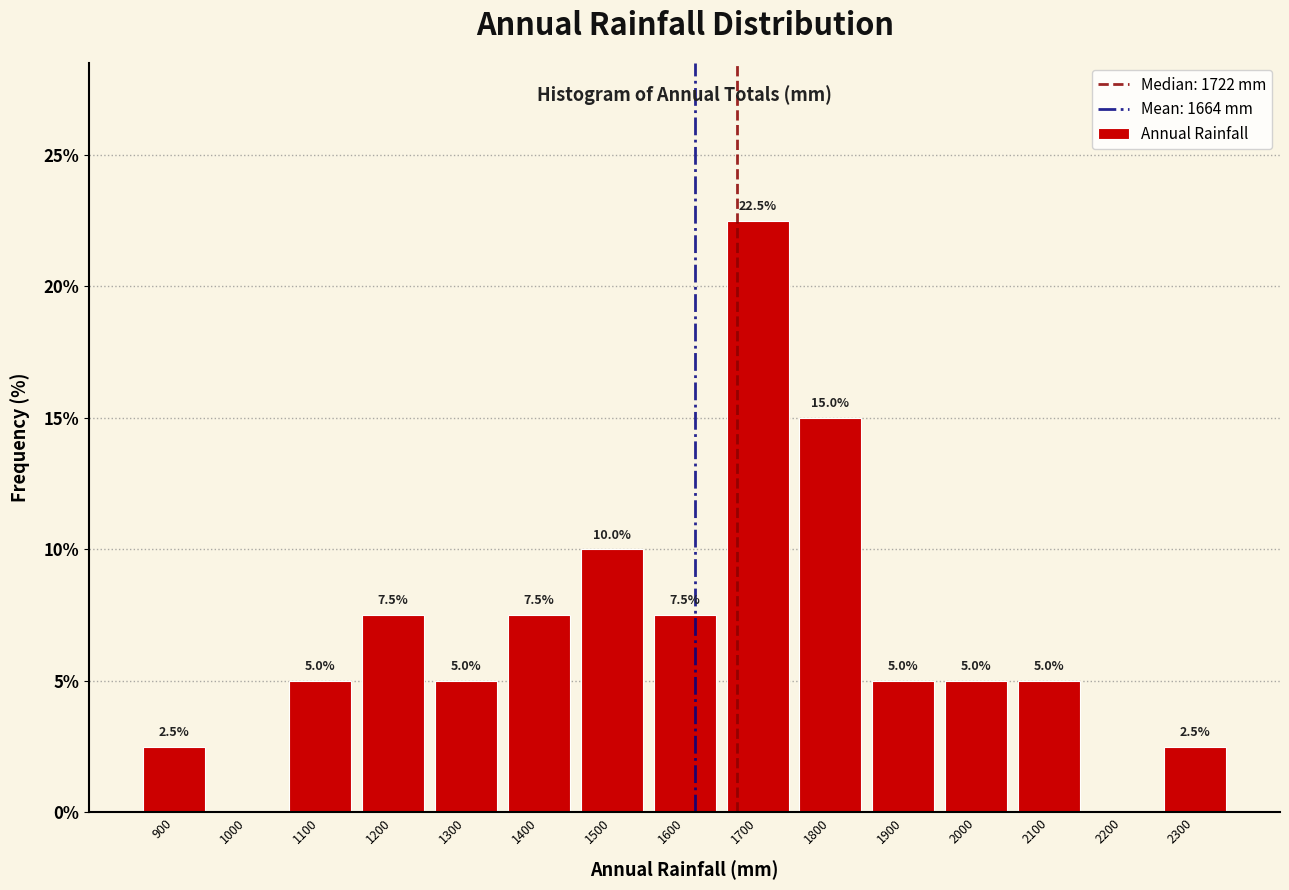

Reading left to right, extract all data points from this chart.

900=2.5	1000=0.0	1100=5.0	1200=7.5	1300=5.0	1400=7.5	1500=10.0	1600=7.5	1700=22.5	1800=15.0	1900=5.0	2000=5.0	2100=5.0	2200=0.0	2300=2.5